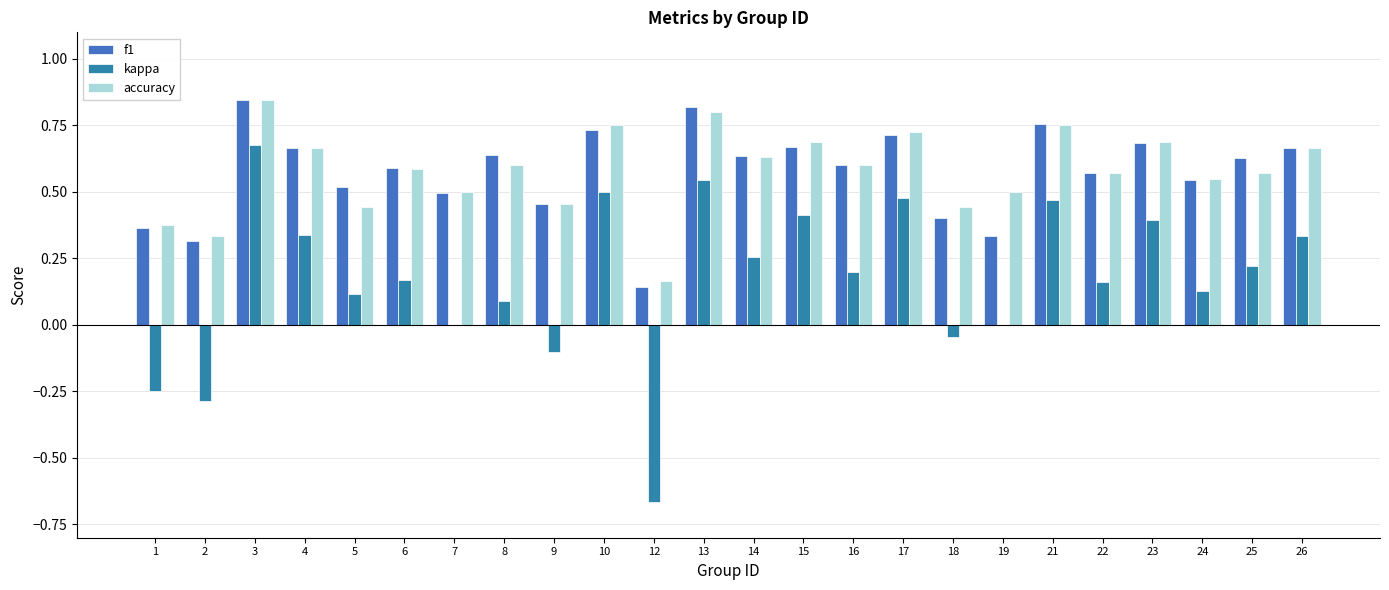

What is the minimum value for f1?

0.1